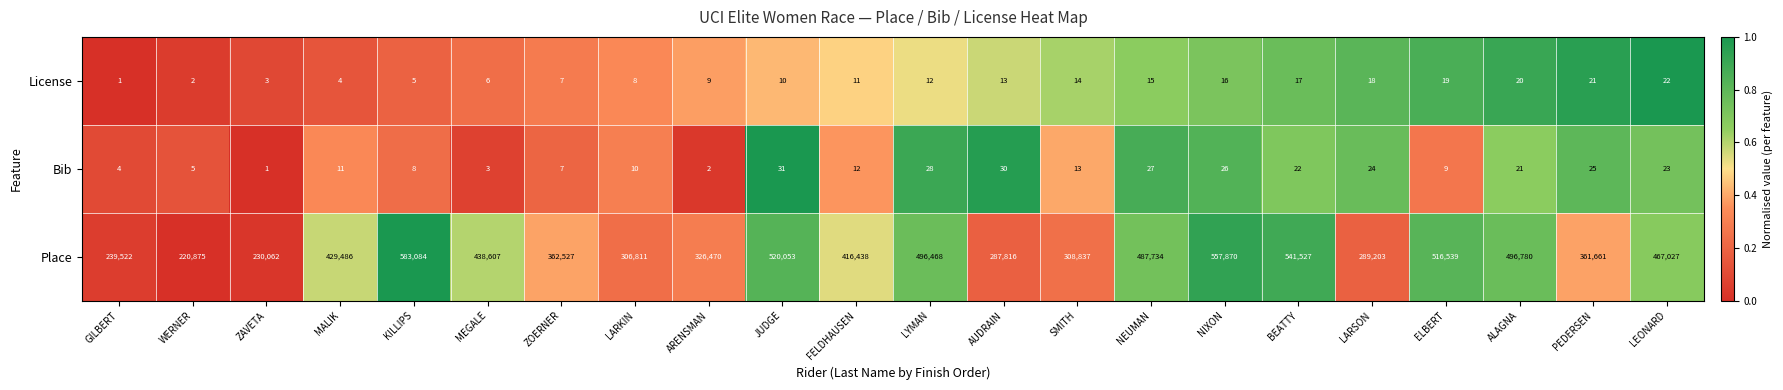

Read the Bib value at JUDGE.

31